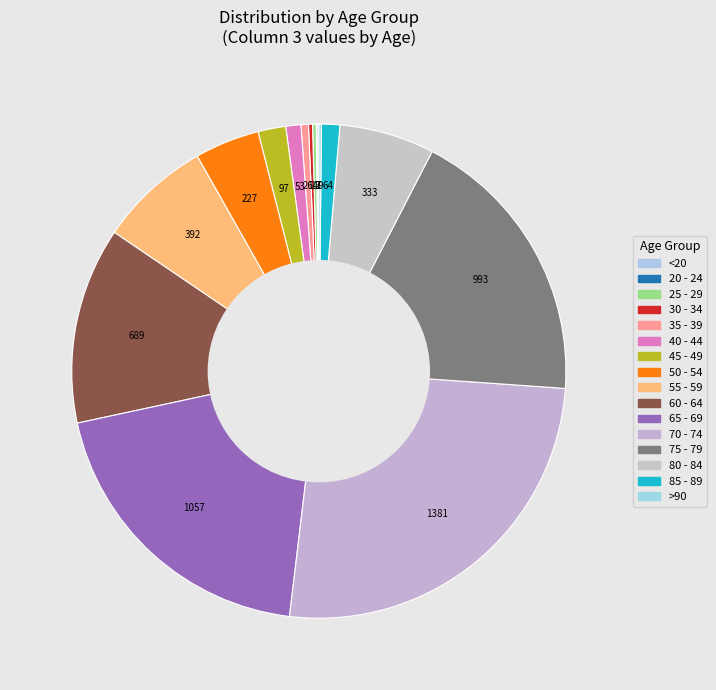

Does 60 - 64 account for over 50% of the chart?

No